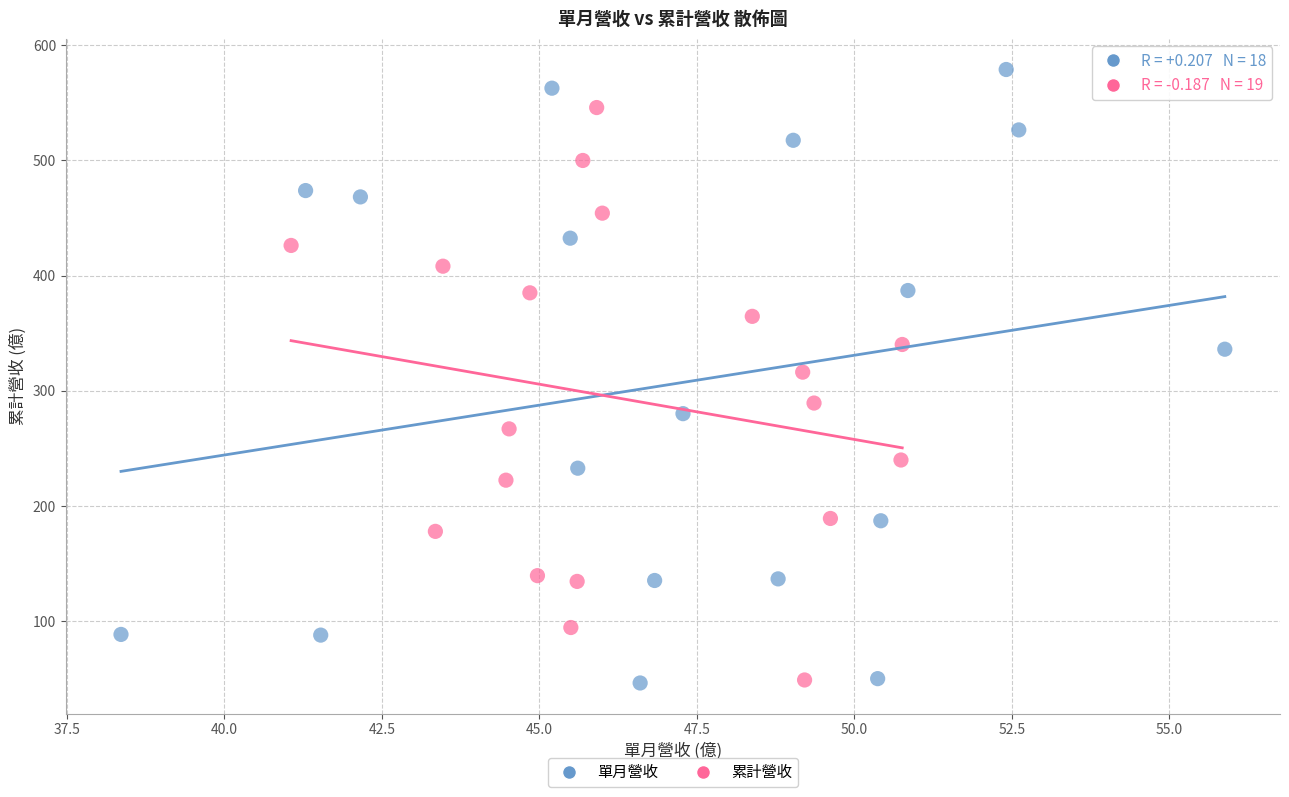

Which series contains the highest Y value?

單月營收